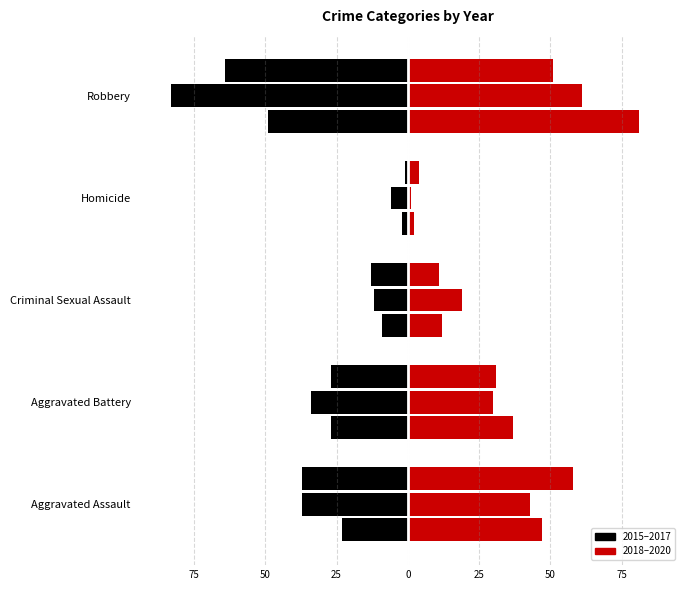

The value of 2015 (left) at Aggravated Assault is -23. True or false?

True